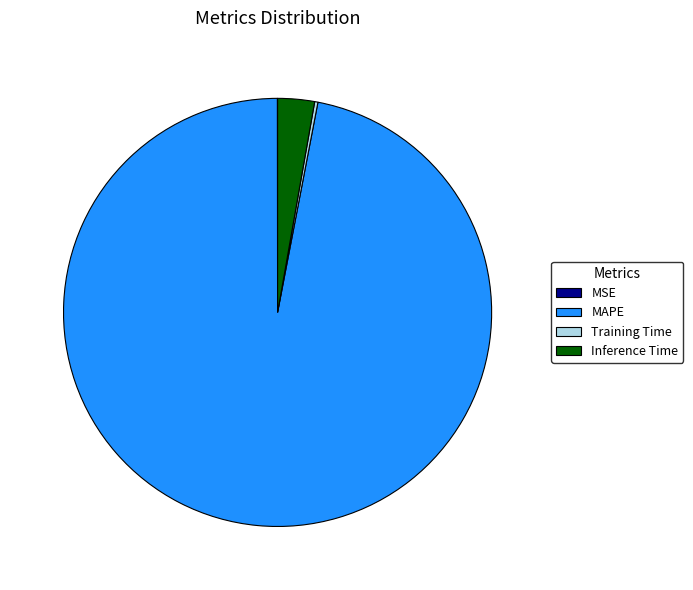

Does any single category account for the majority?

Yes